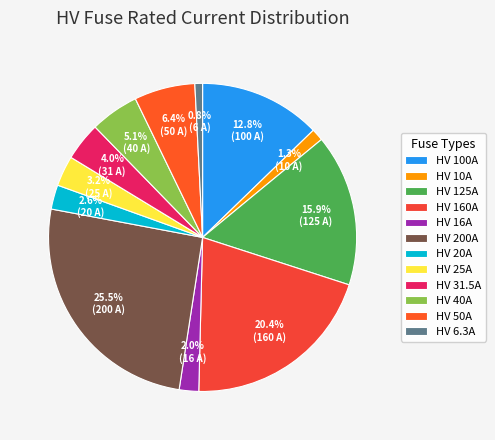

The HV 40A slice represents 5% of the pie. True or false?

True